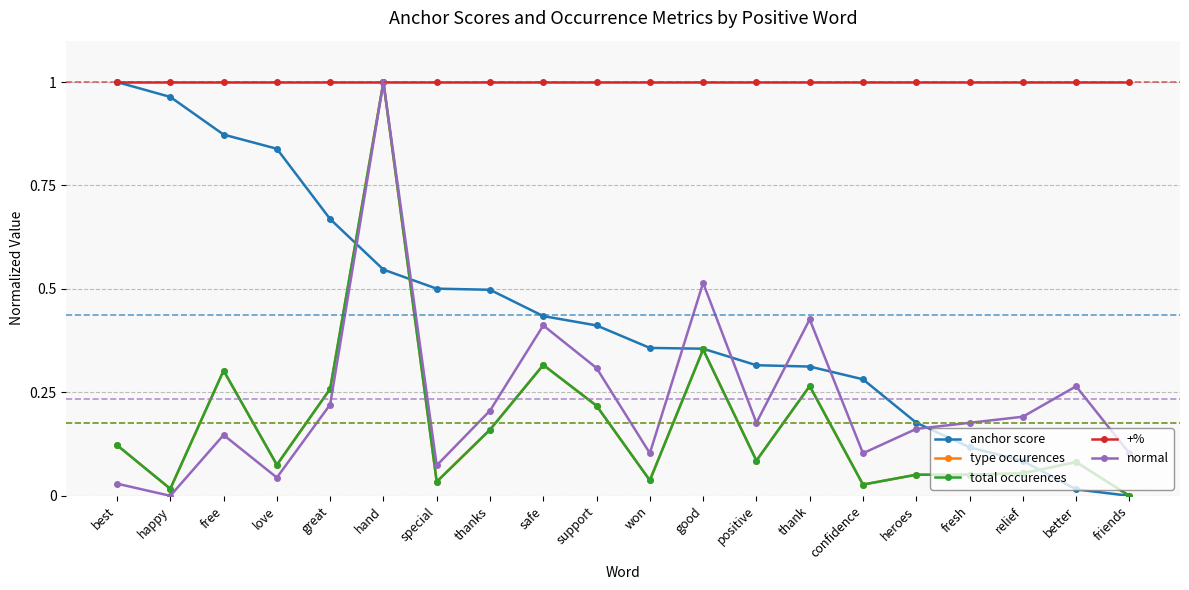

What are all the series names shown in the legend?

anchor score, type occurences, total occurences, +%, normal